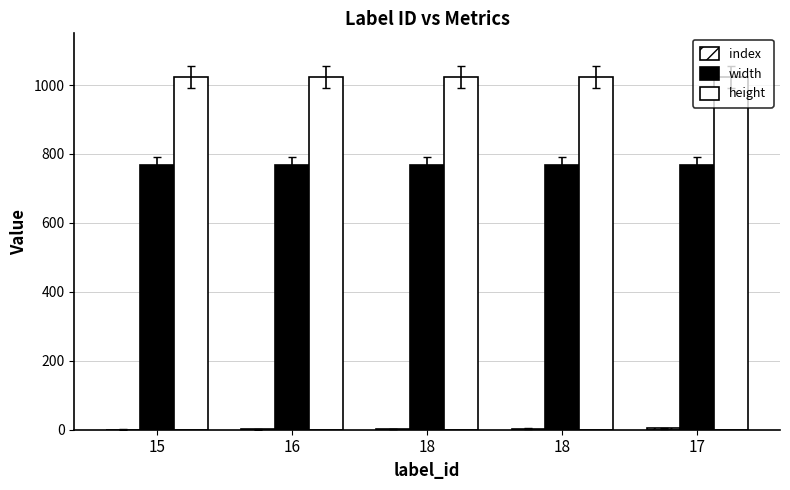

What is the value of the height bar at the 2nd from the left?

1024